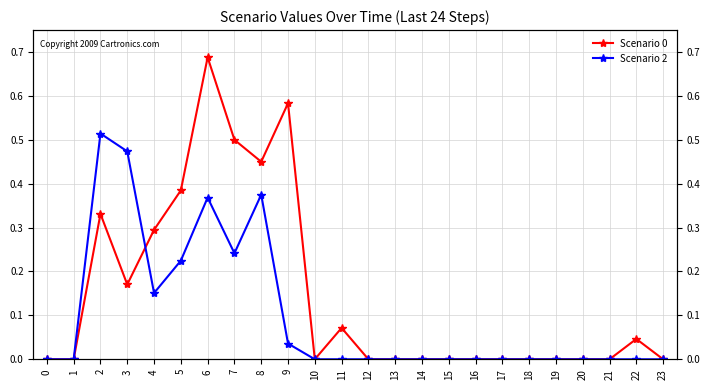

What is the average value of the Scenario 0 series?

0.1